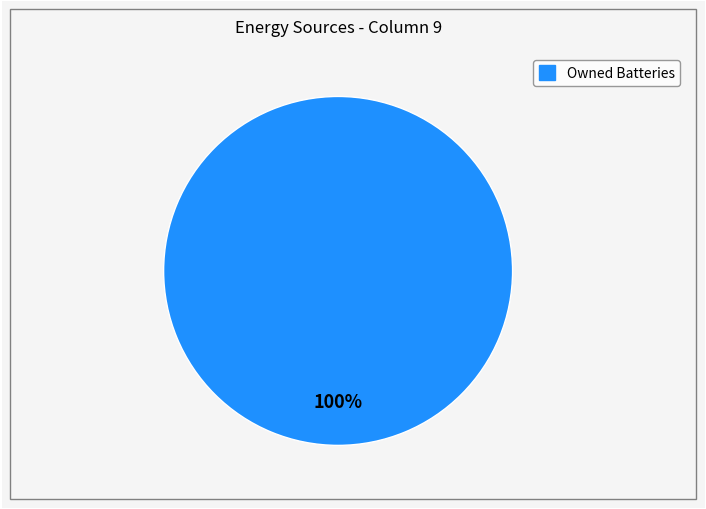

Does any single category account for the majority?

Yes